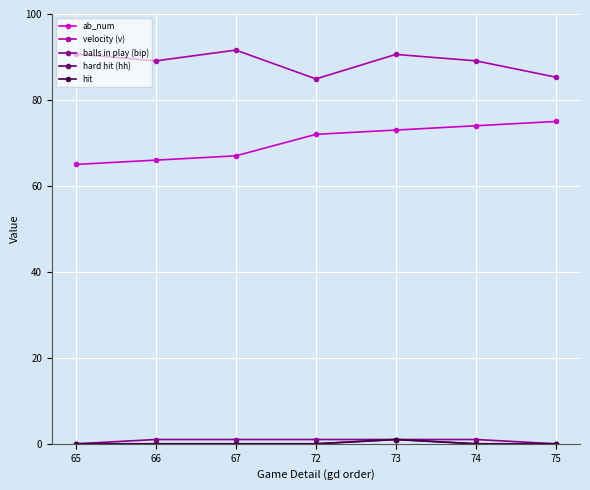

Is it true that velocity (v) equals 85.3 at 75?

True